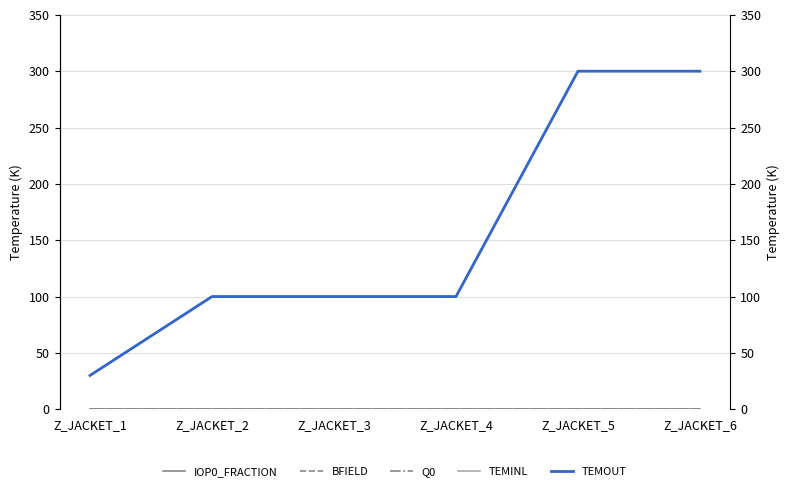

Which category has the highest value in the Q0 series?

Z_JACKET_1